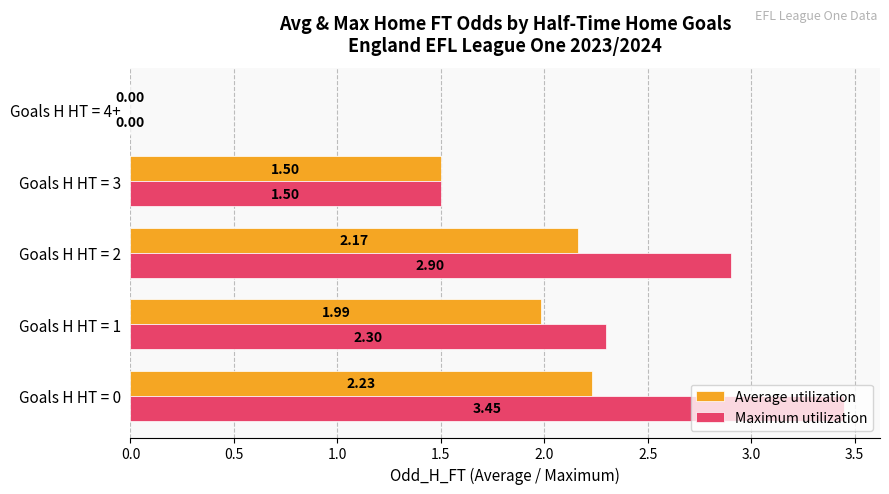

What is the average value of the Average utilization series?

1.6